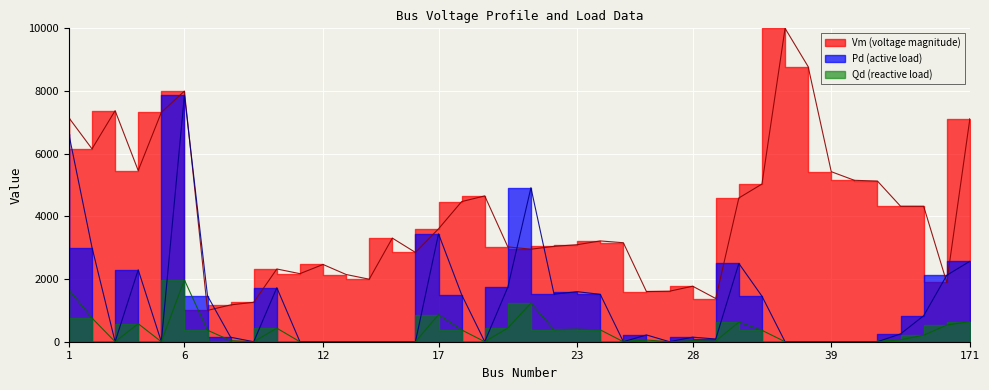

True or false: Vm has more than 1 points higher than both neighbors.

True